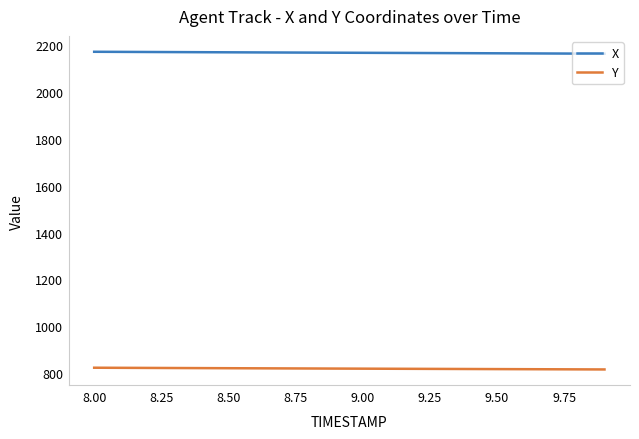

What is the difference between the second highest and second lowest values in the Y series?

6.6